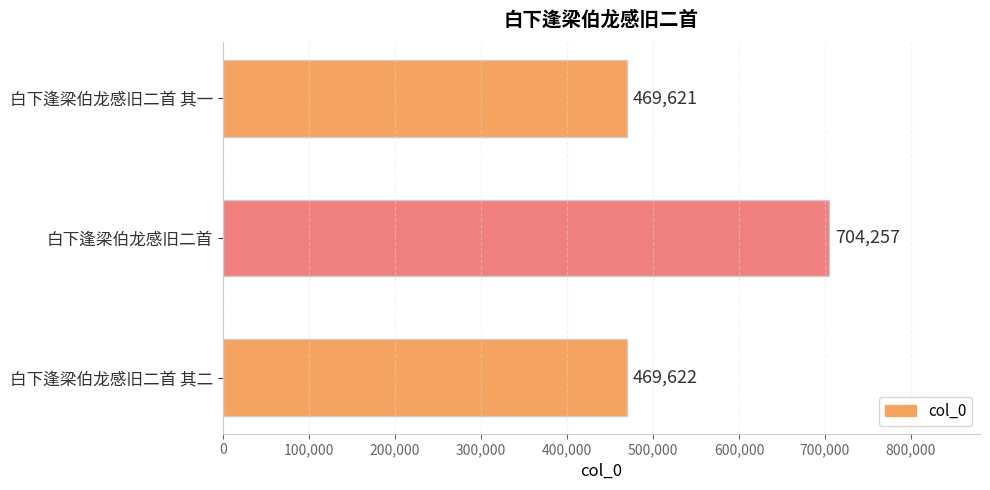

What is the approximate value at 白下逢梁伯龙感旧二首 其二?

469622